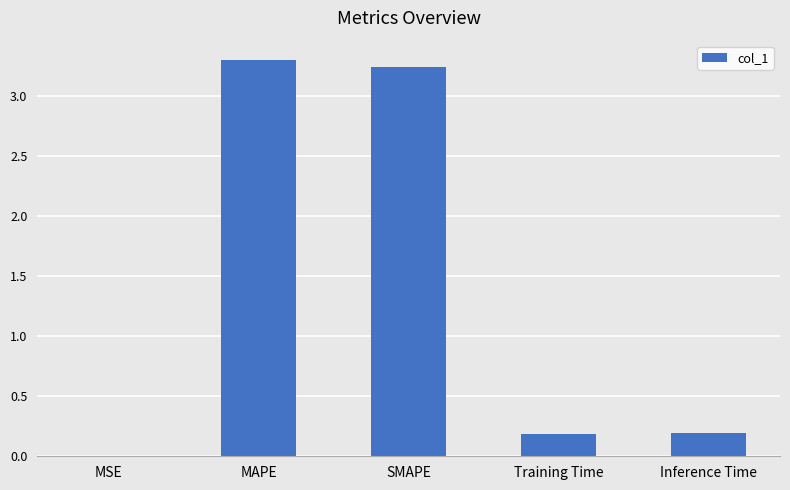

What is the sum of all values?

6.9